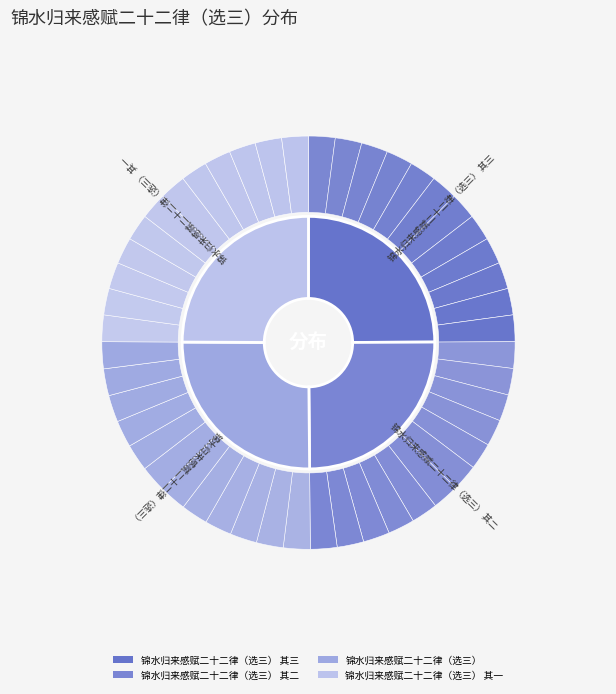

Which slice is the largest?

锦水归来感赋二十二律（选三）